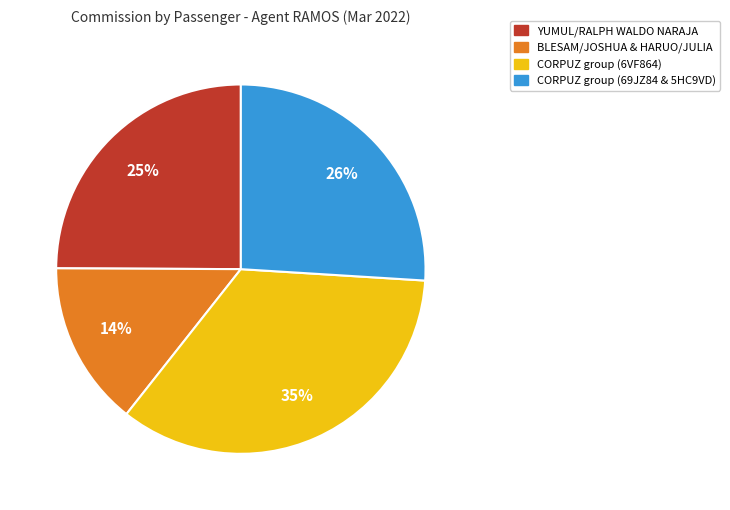

Is there any slice that represents more than half of the pie?

No